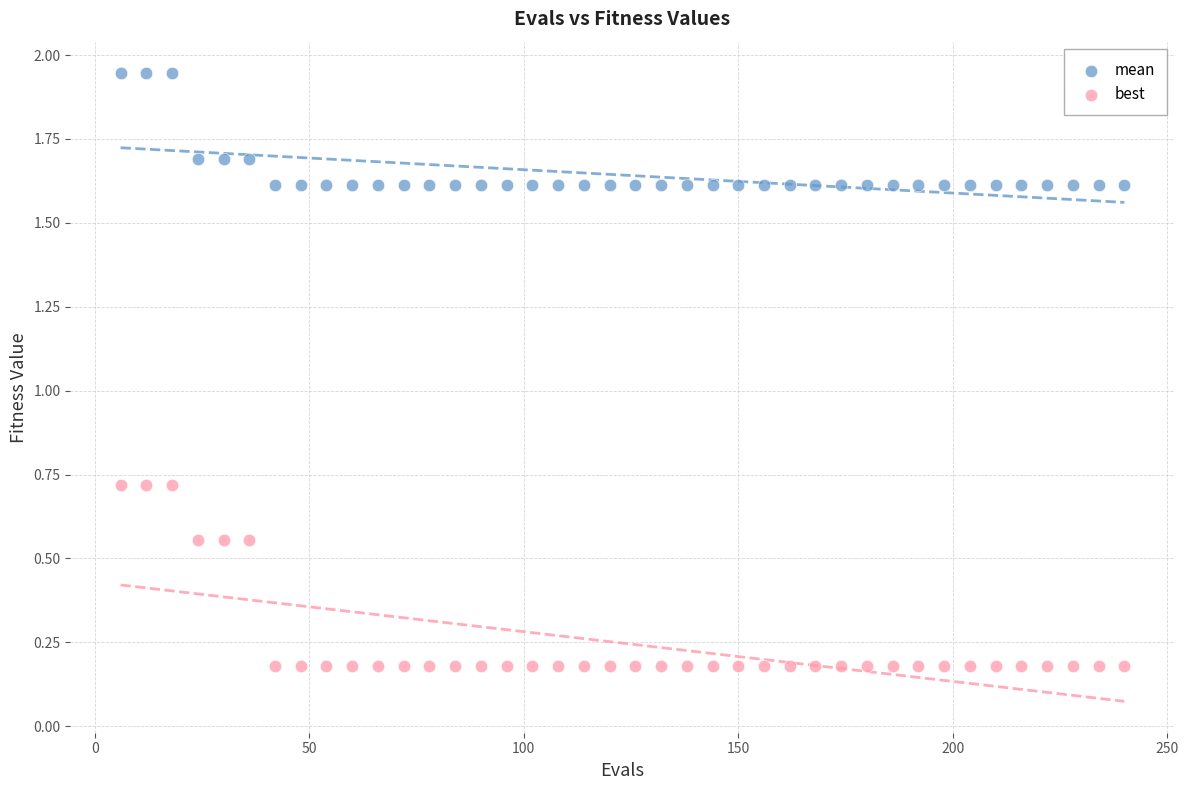

Across all data points, what is the range of X values (max minus min)?

234.0